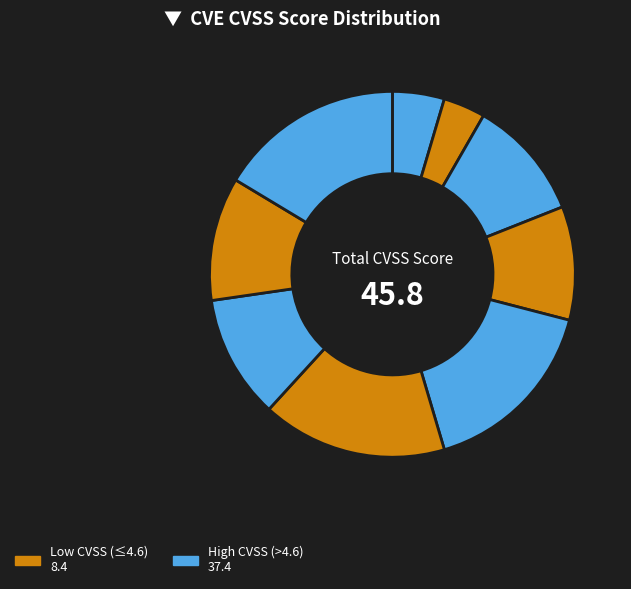

Count the number of slices in the pie.

9